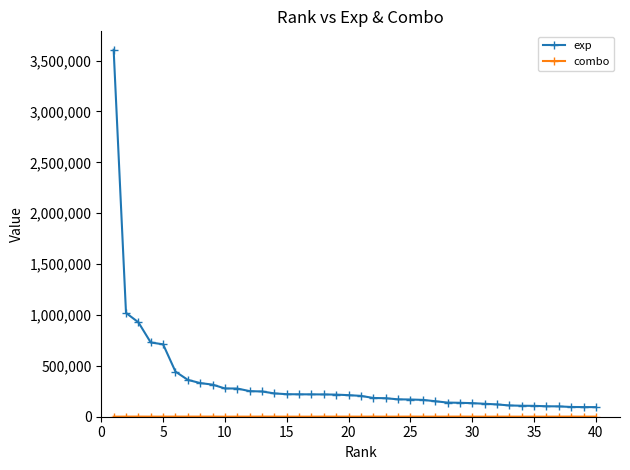

Which series has the largest total across all categories?

exp